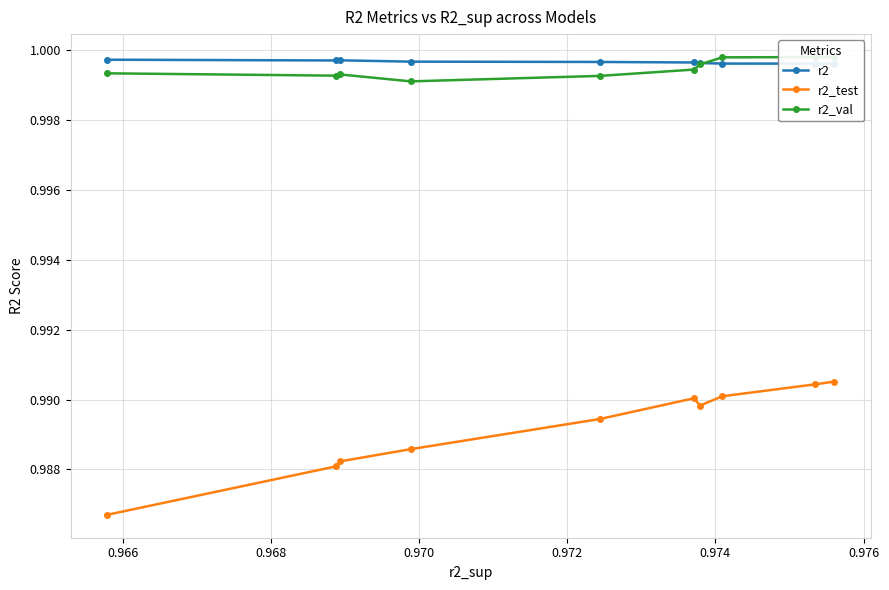

What is the sum of the r2 values at 0.972 and 0.966?

2.0